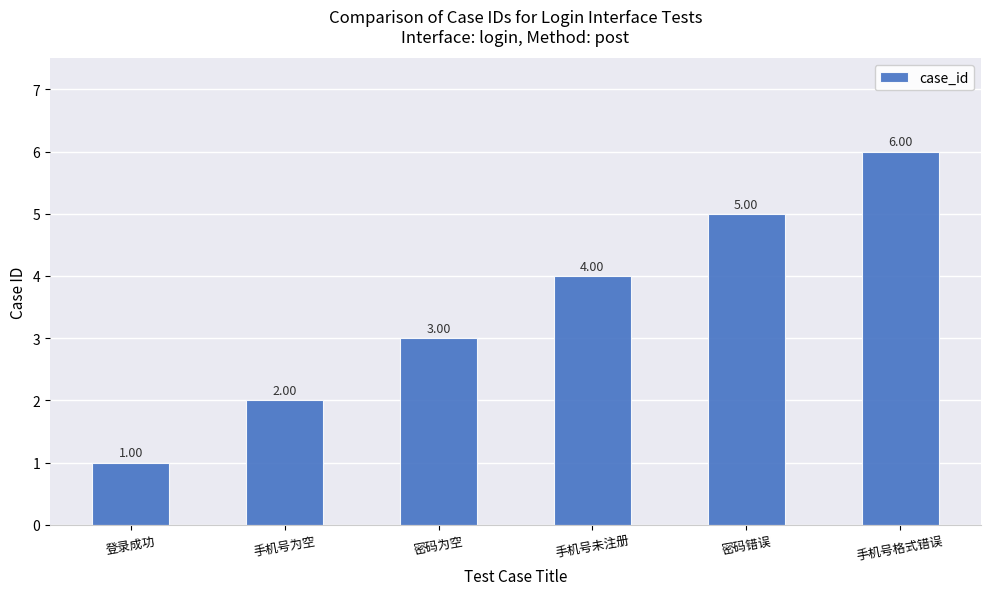

What is the sum of all values?

21